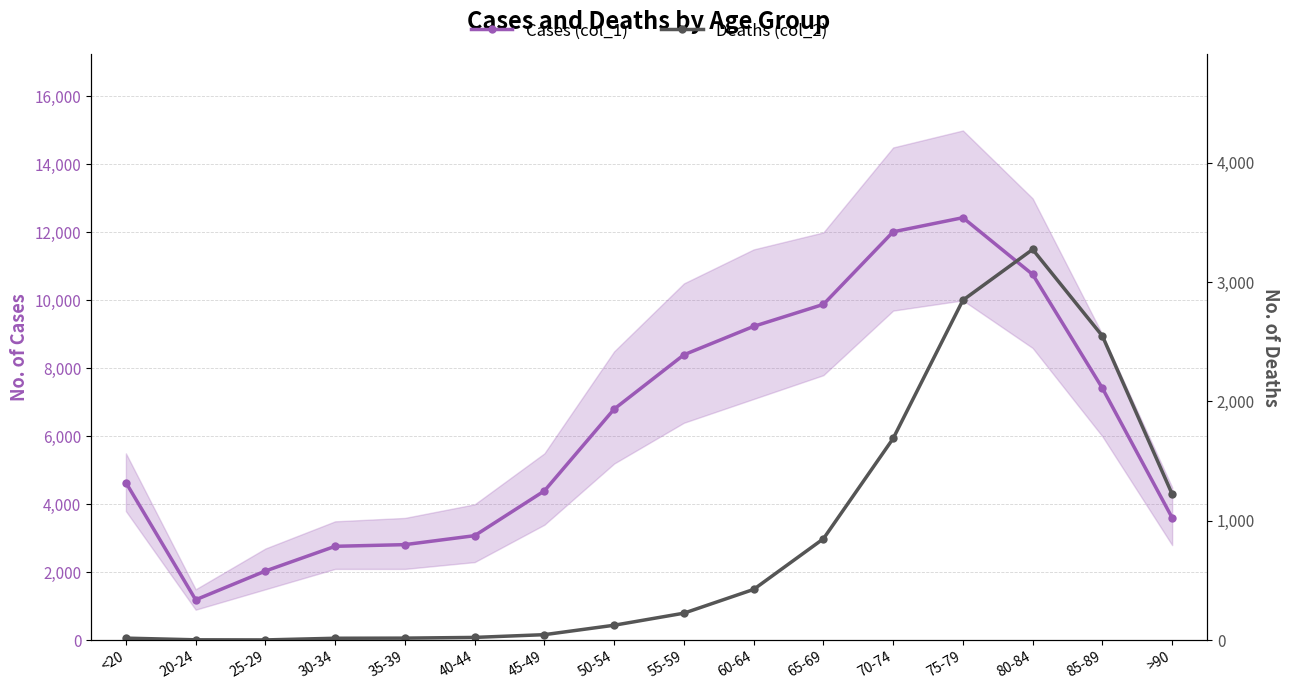

The Cases (col_1) series shows 3302 at 85-89. True or false?

False